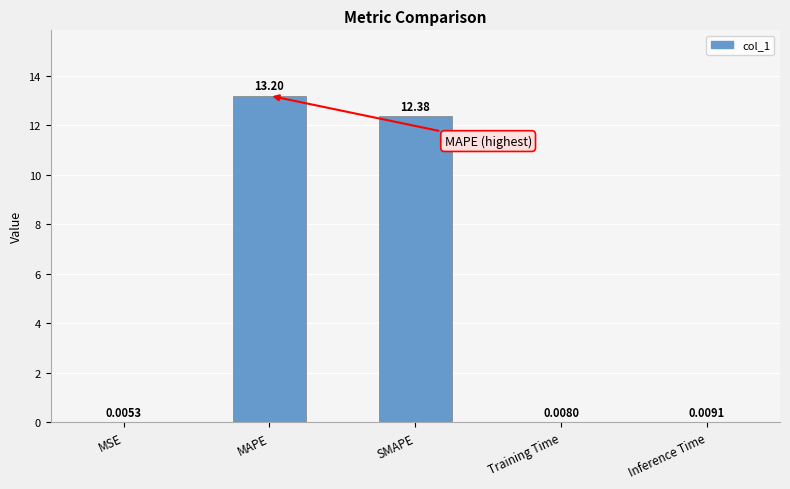

What is the average value?

5.1